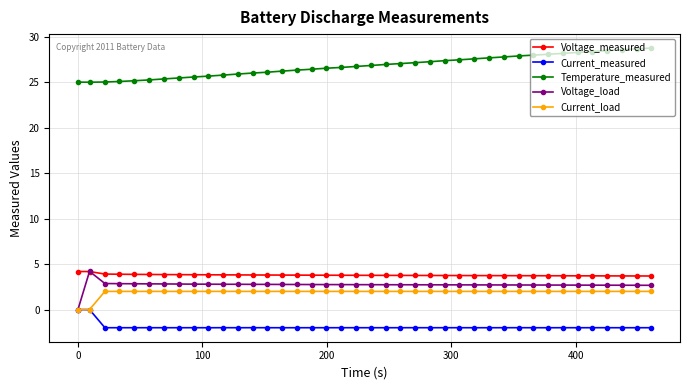

What is the average value of the Voltage_measured series?

3.8